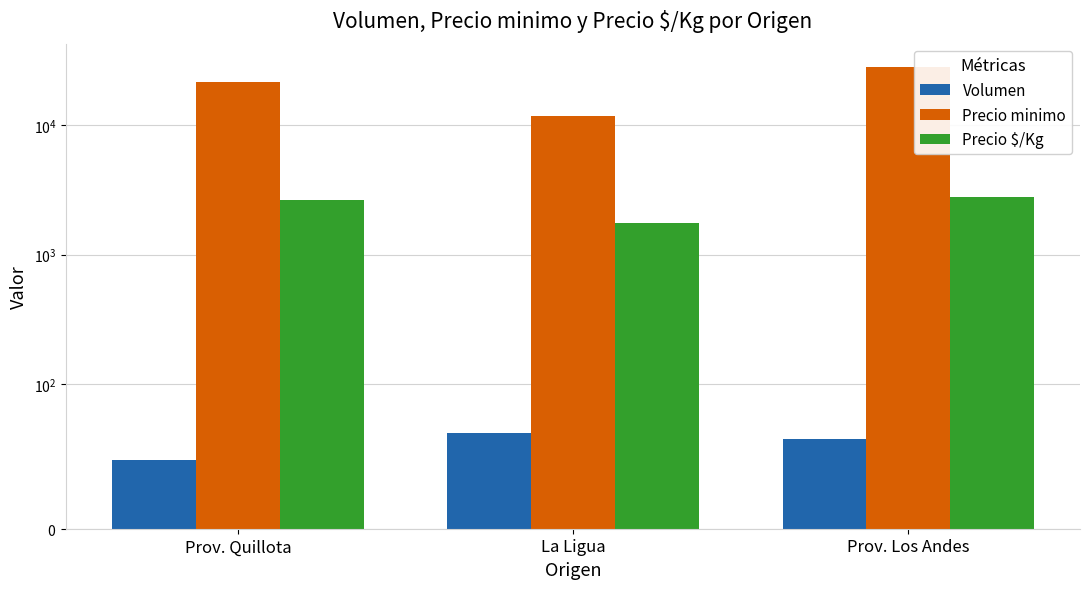

What is the difference between the maximum and minimum values in the Volumen series?

19.2